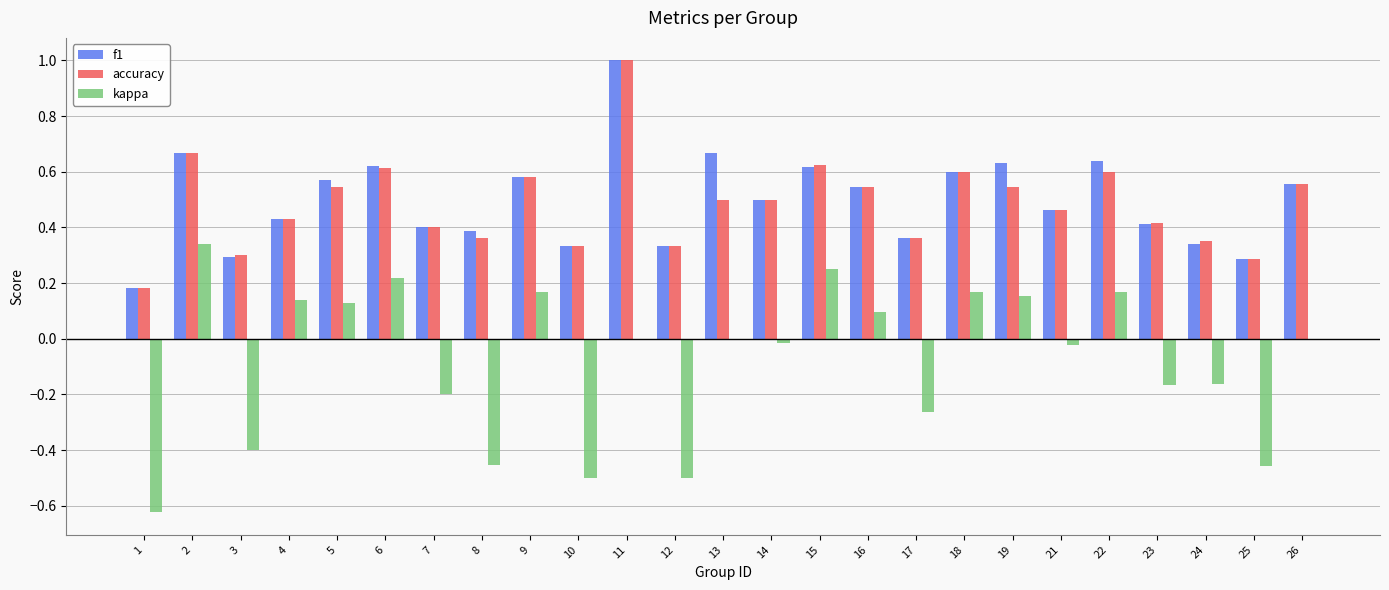

The accuracy series shows 0.4 at 8. True or false?

True